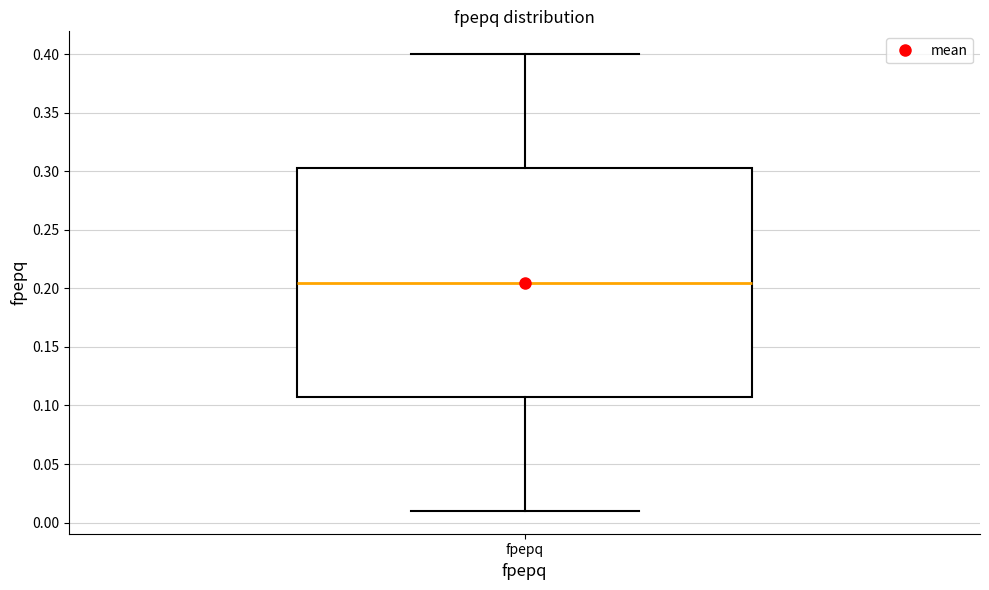

Transcribe this box plot: give where the median line is, the range the box spans, and where the two whiskers end, as read against the y-axis. The values are not printed on the chart, so give them approximately, as read against the axis.

median 0.205, box 0.110 to 0.305, whiskers 0.010 to 0.400